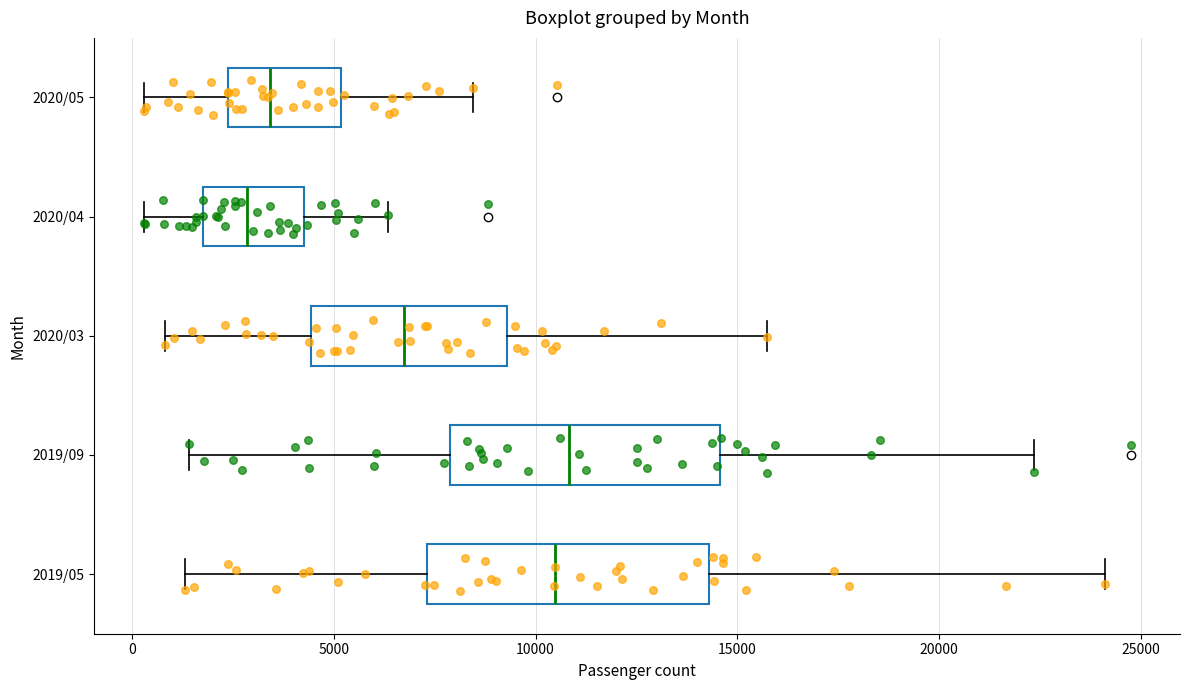

Reading bottom to top, transcribe this box plot: for each box, give where its median line is, the range the box spans, and where its two whiskers end, as read against the x-axis. The values are not printed on the chart, so give them approximately, as read against the axis.

2019/05: median 10500, box 7500 to 14500, whiskers 1500 to 24000
2019/09: median 11000, box 8000 to 14500, whiskers 1500 to 22500
2020/03: median 6500, box 4500 to 9500, whiskers 1000 to 15500
2020/04: median 3000, box 2000 to 4500, whiskers 500 to 6500
2020/05: median 3500, box 2500 to 5000, whiskers 500 to 8500